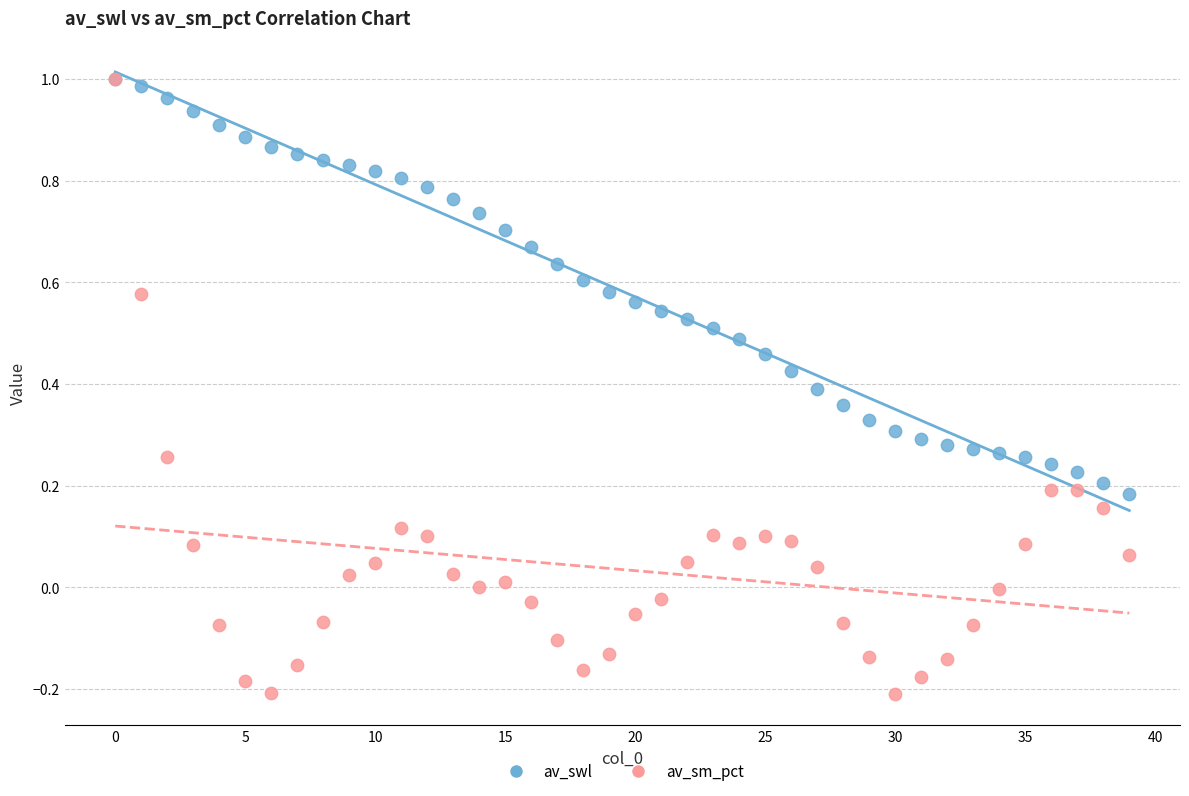

What are all the series names shown in the legend?

av_swl, av_sm_pct